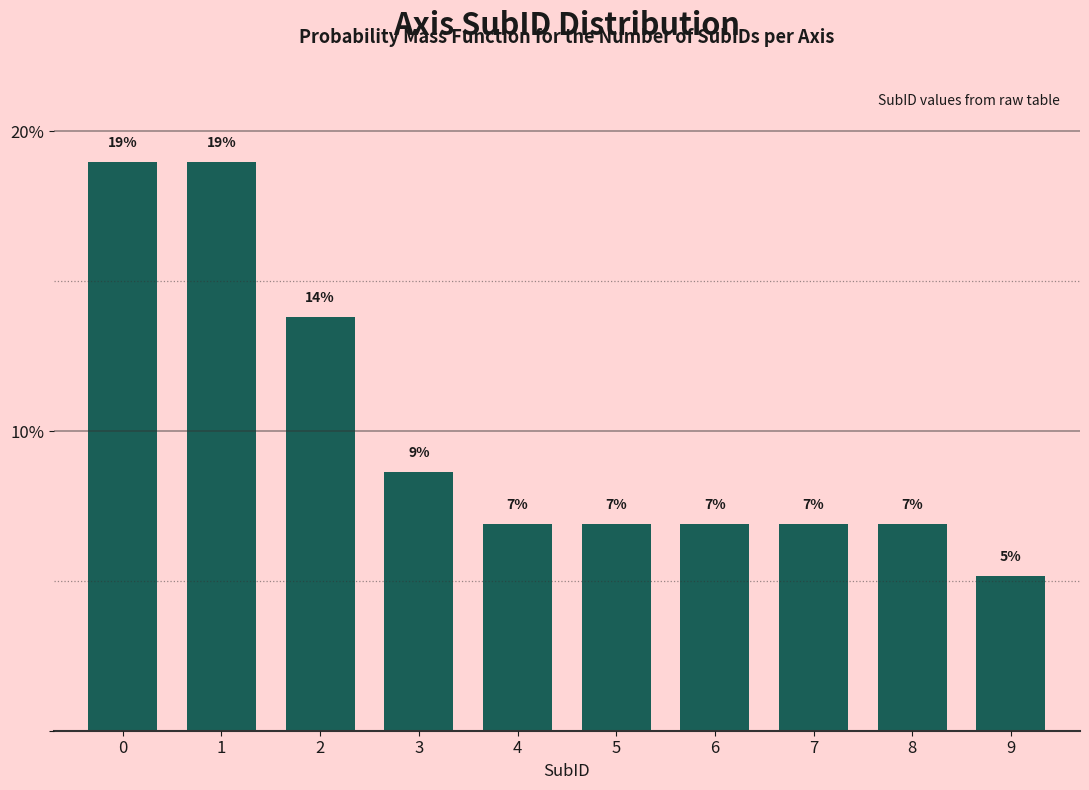

How many bars are there in total?

10